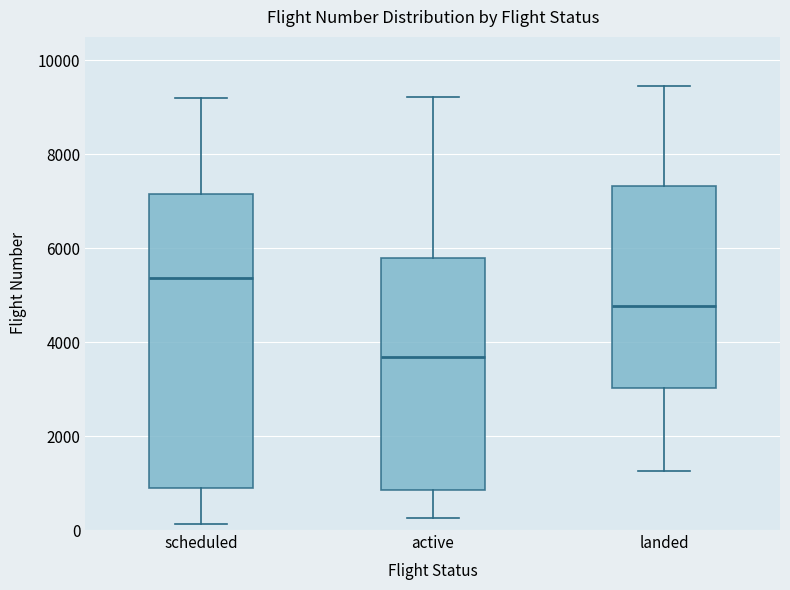

Reading left to right, read every box against the y-axis: the position of its median line, the range the box covers, and the ends of its whiskers. The values are not printed on the chart, so give them approximately, as read against the axis.

scheduled: median 5400, box 800 to 7200, whiskers 200 to 9200
active: median 3600, box 800 to 5800, whiskers 200 to 9200
landed: median 4800, box 3000 to 7400, whiskers 1200 to 9400